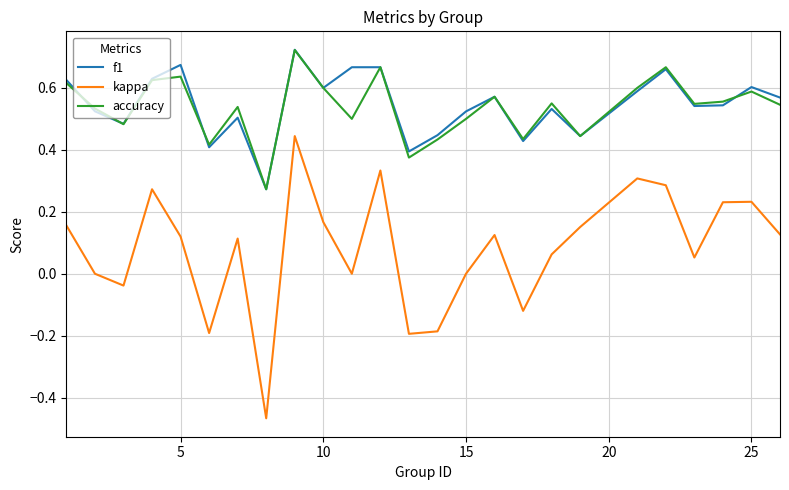

Which series has the largest range (max minus min)?

kappa